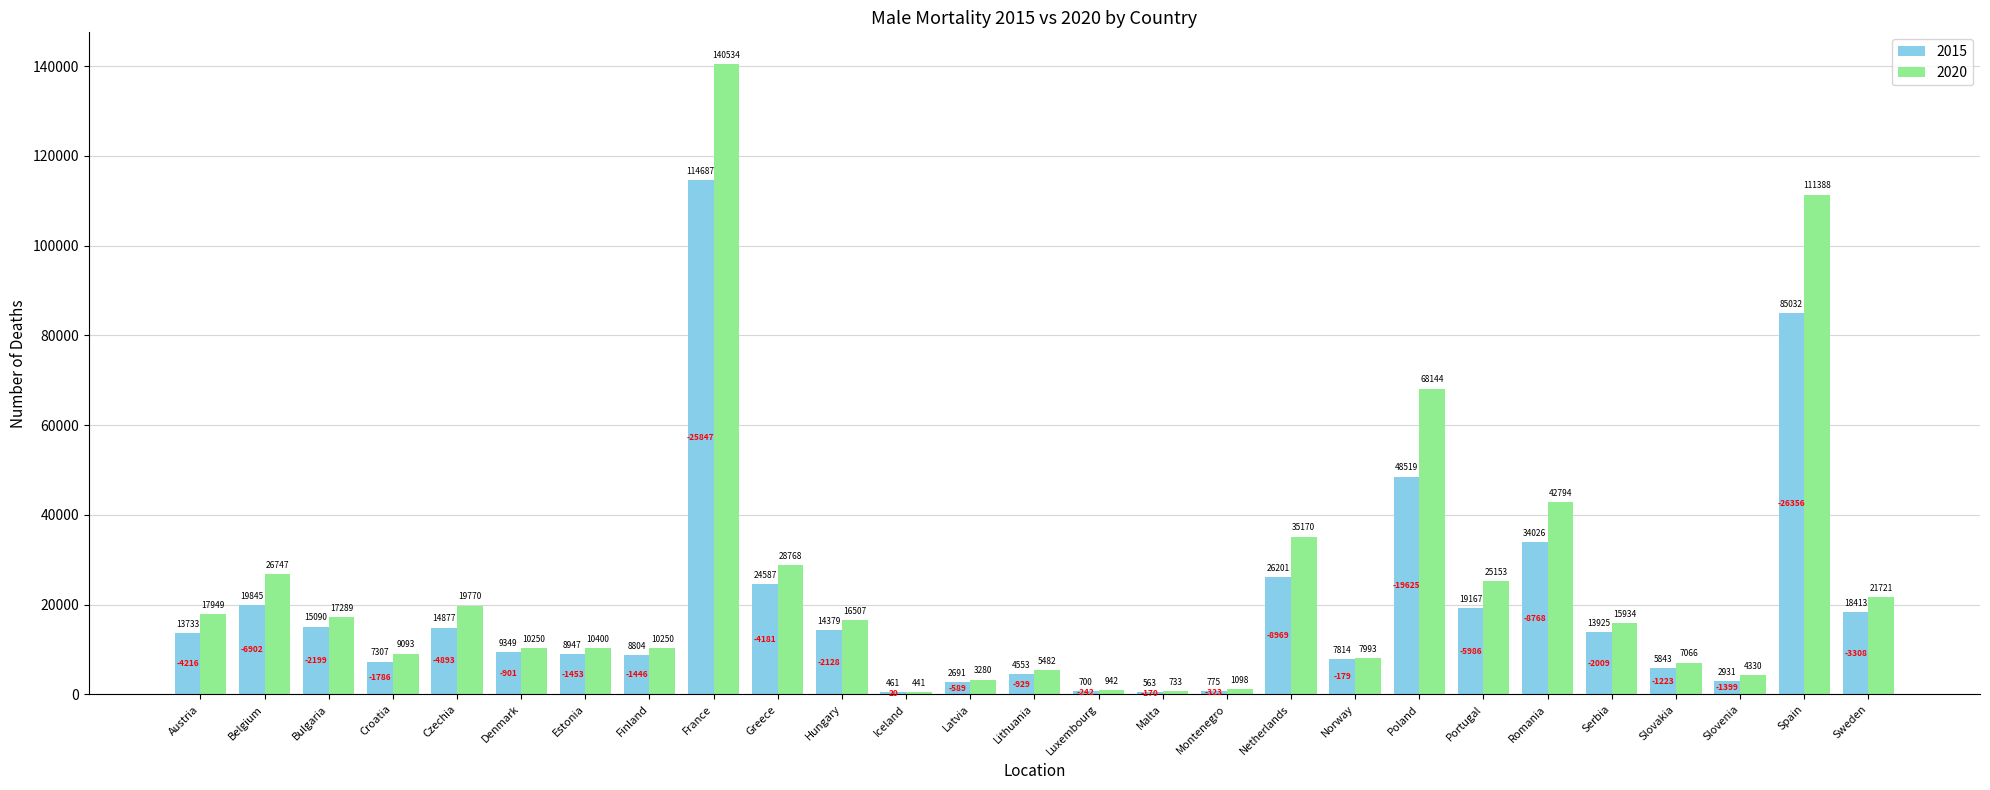

Is it true that 2015 equals 4350 at Estonia?

False